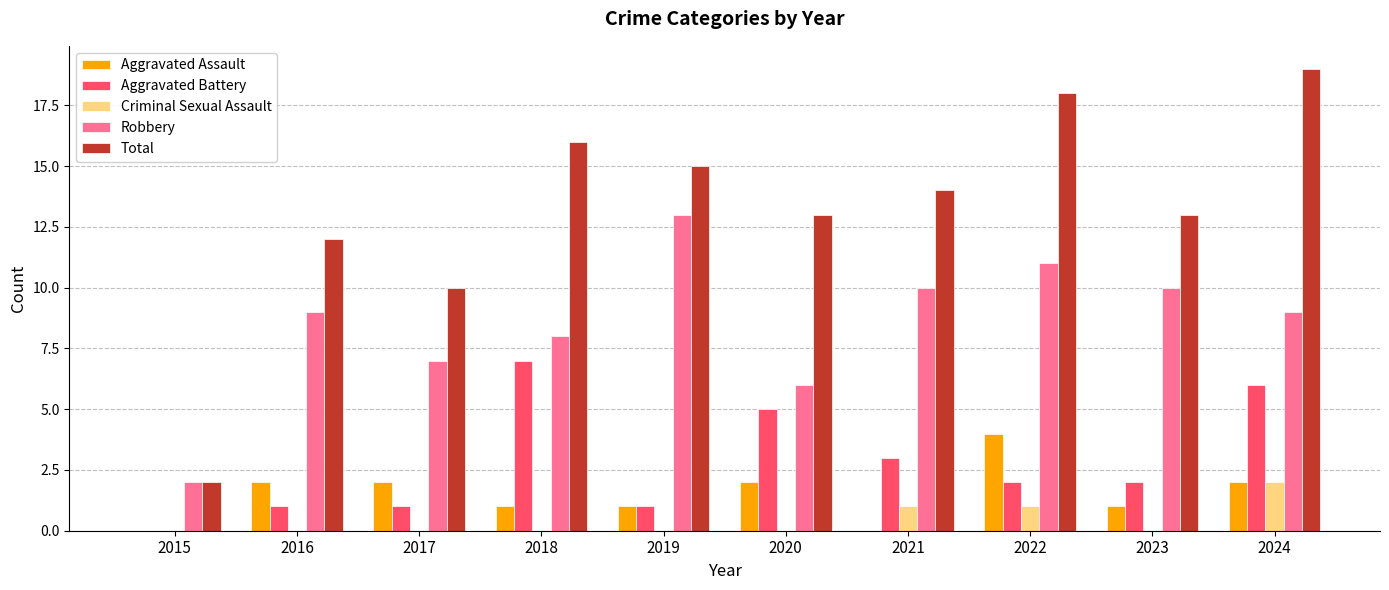

At which label does Aggravated Battery reach its peak?

2018